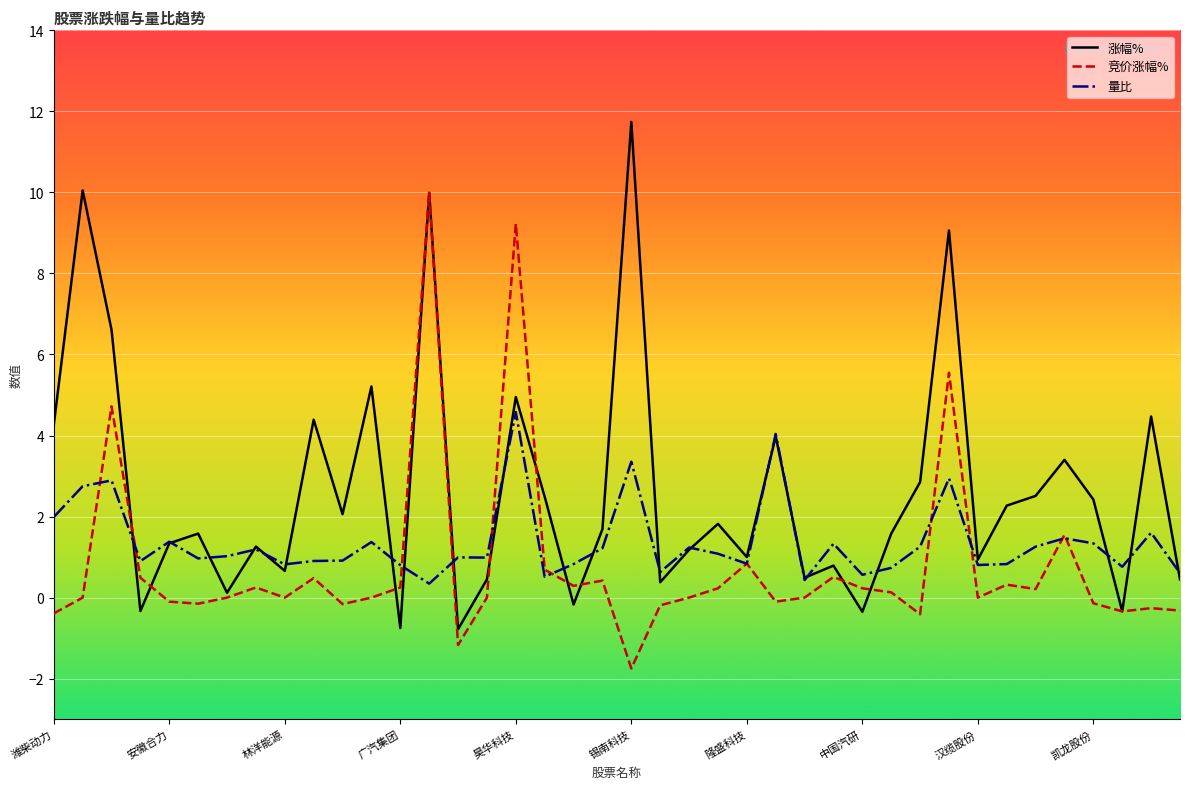

Rank the series by their maximum value, from highest to lowest.

涨幅%, 竞价涨幅%, 量比